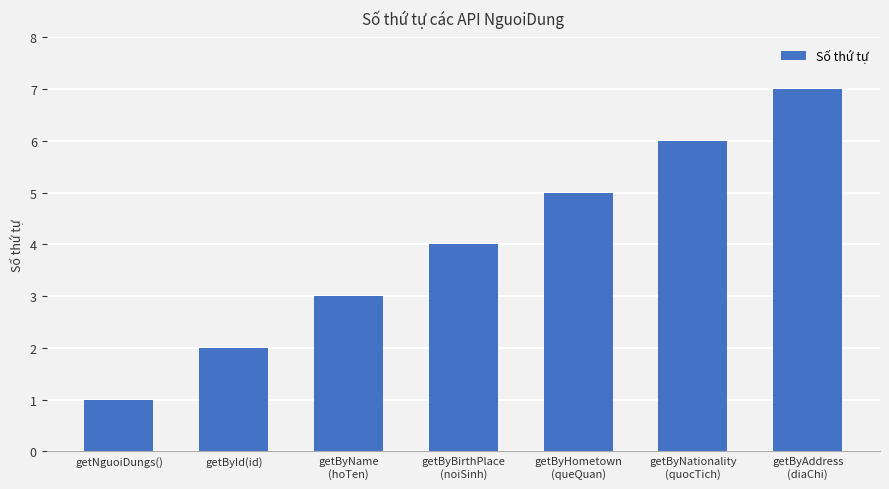

What is the change in value from getByName
(hoTen) to getByBirthPlace
(noiSinh)?

+1